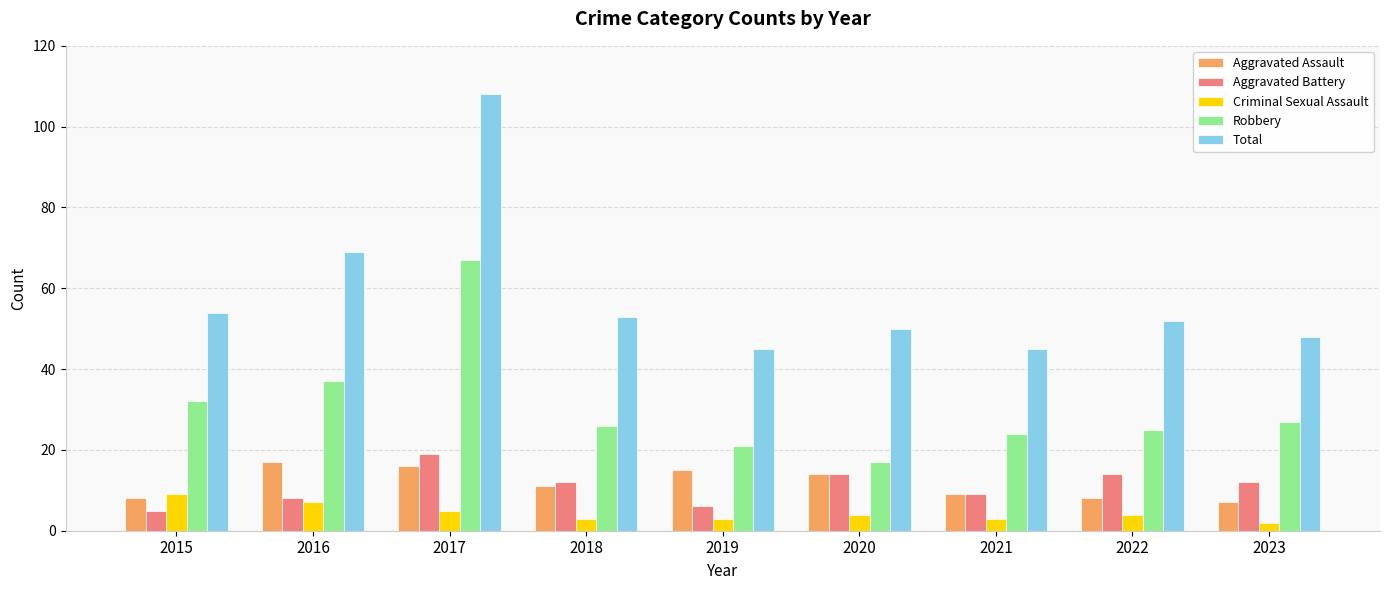

How many data points does each series have?

9